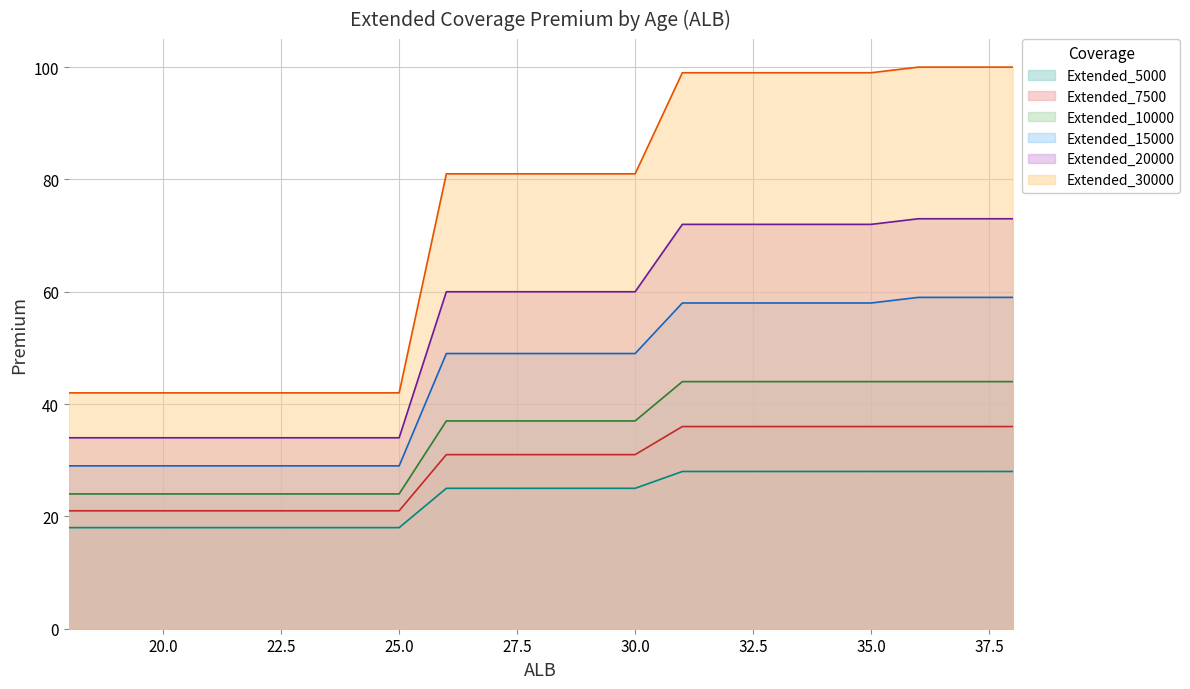

How many data points in Extended_20000 are less than 60?

8